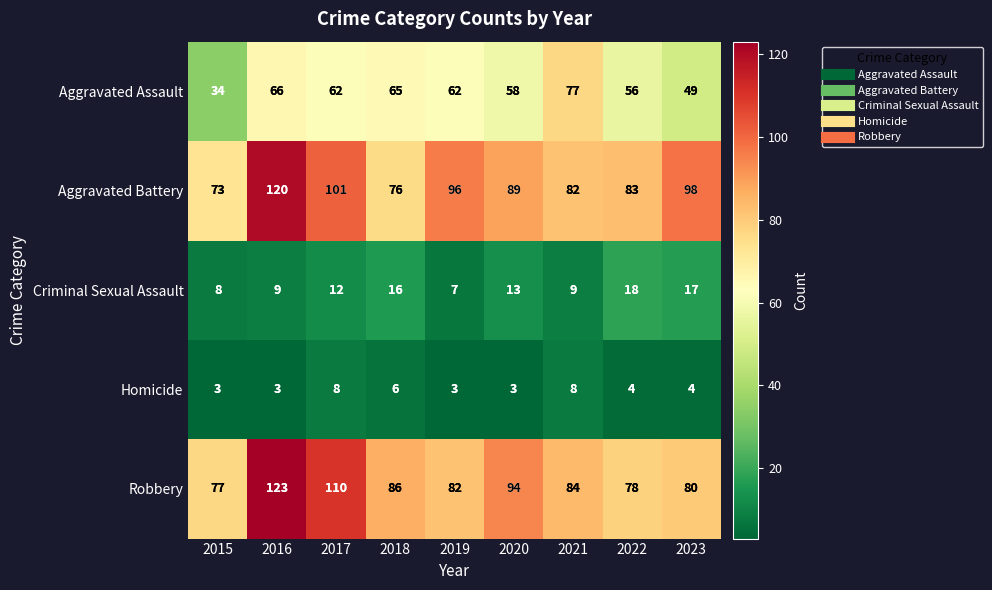

What is the approximate value of Aggravated Battery at 2016?

120